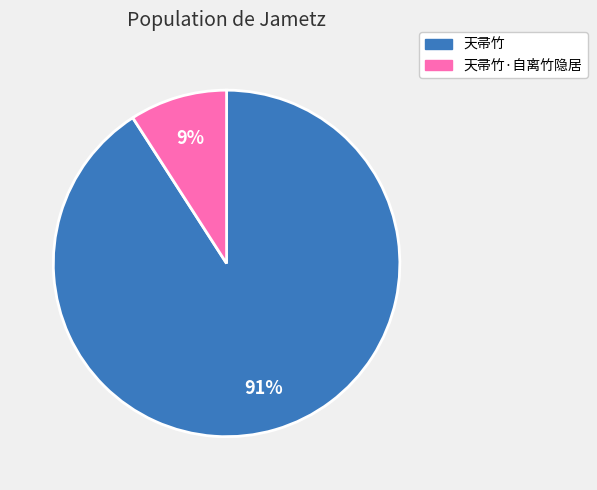

Count the number of slices in the pie.

2